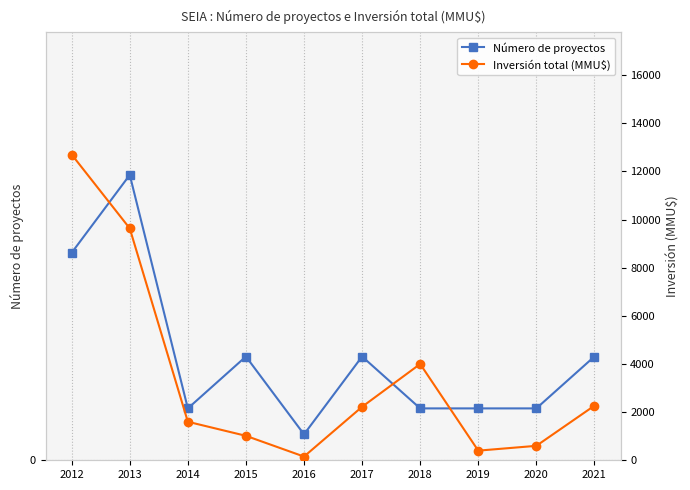

How many lines are shown in the chart?

2